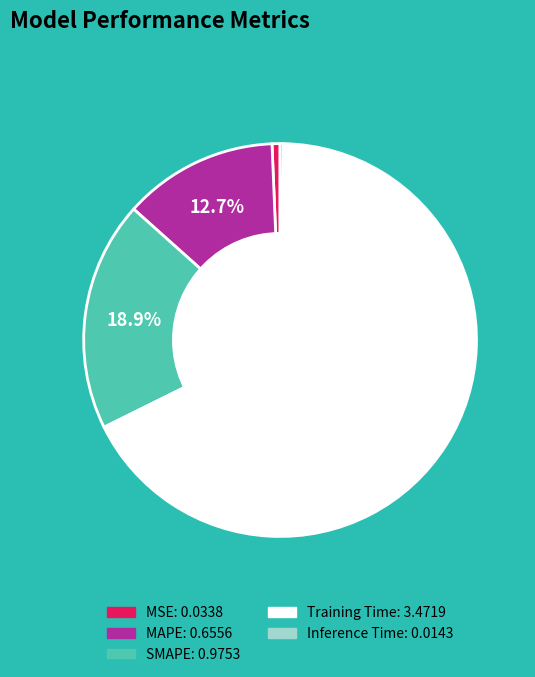

Which has a higher value, MAPE or SMAPE?

SMAPE